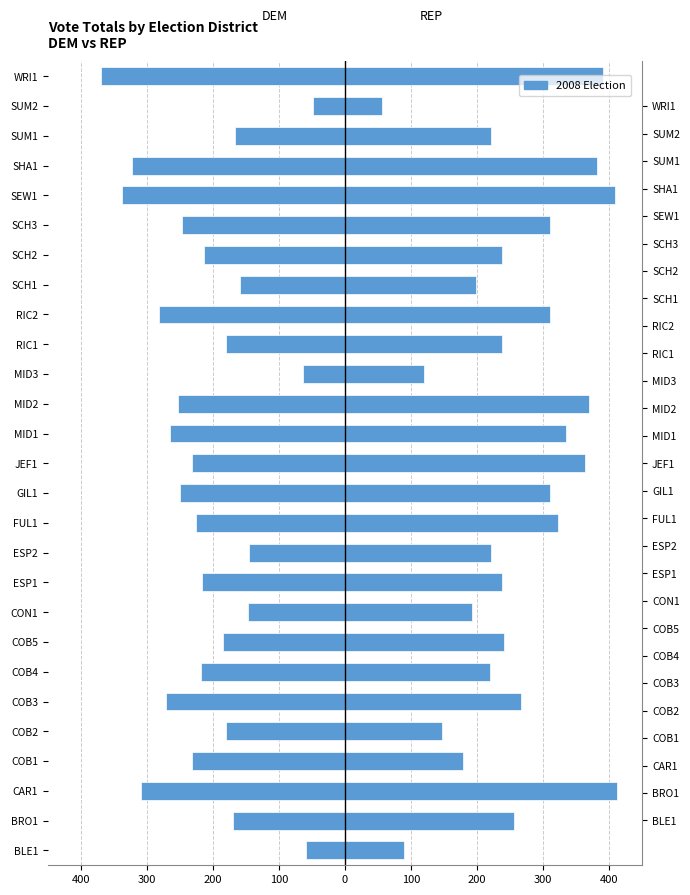

How many values in the DEM series are below -218?

13